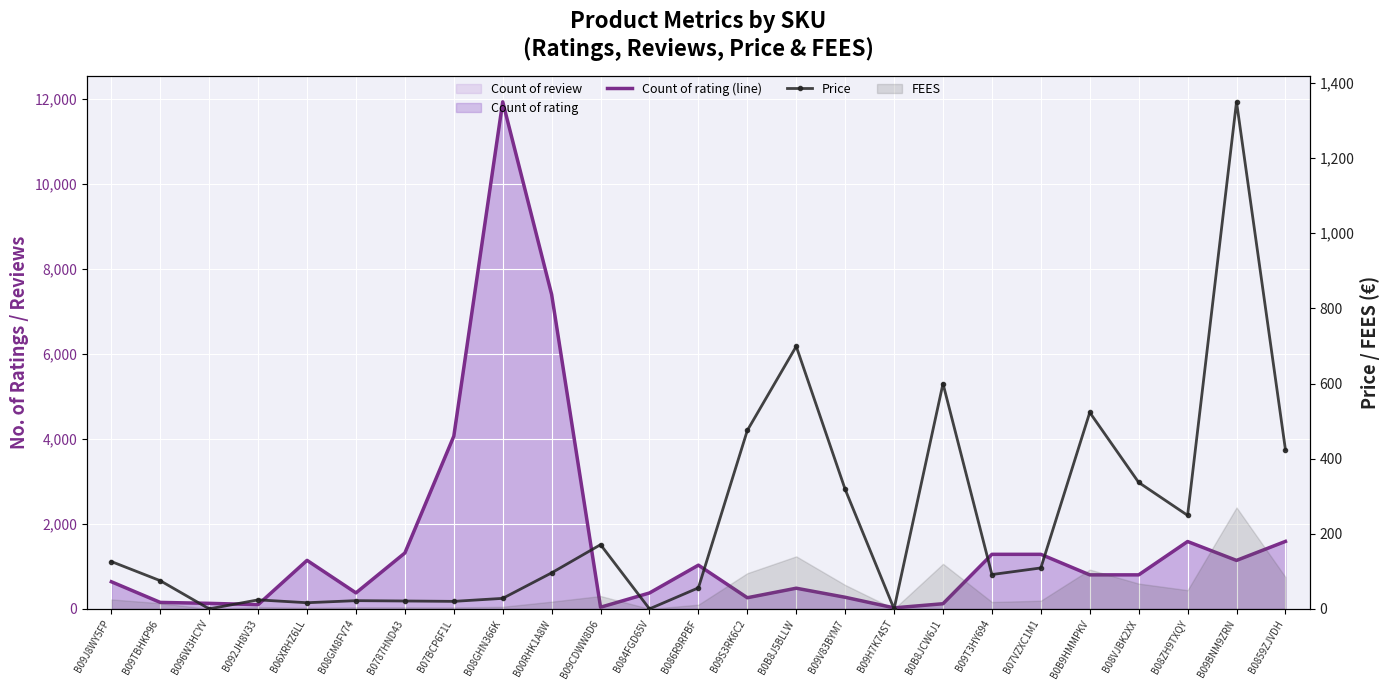

At which label is Count of rating (line) closest to 5974?

B00RHK1A8W